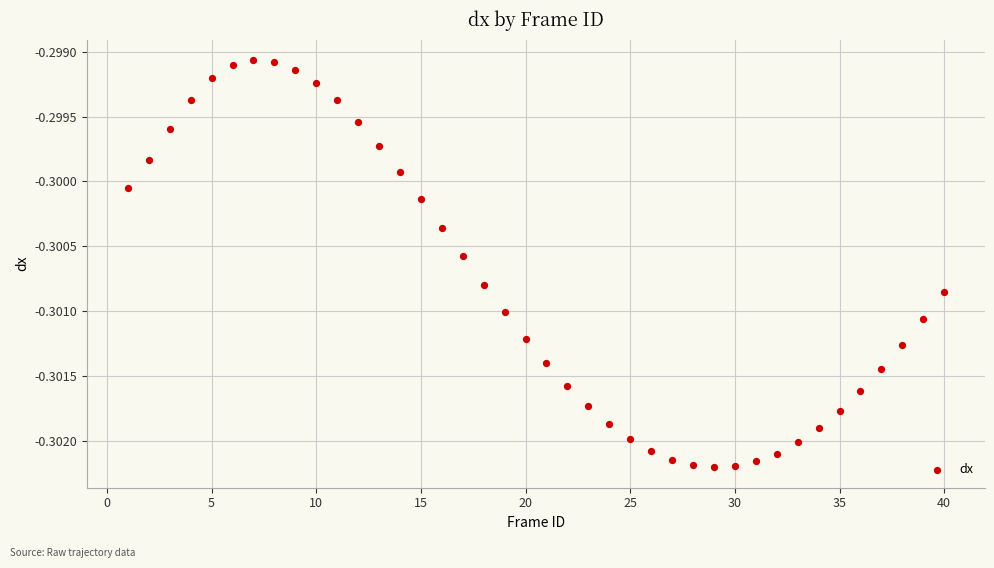

What is the range of X values (max minus min)?

39.0